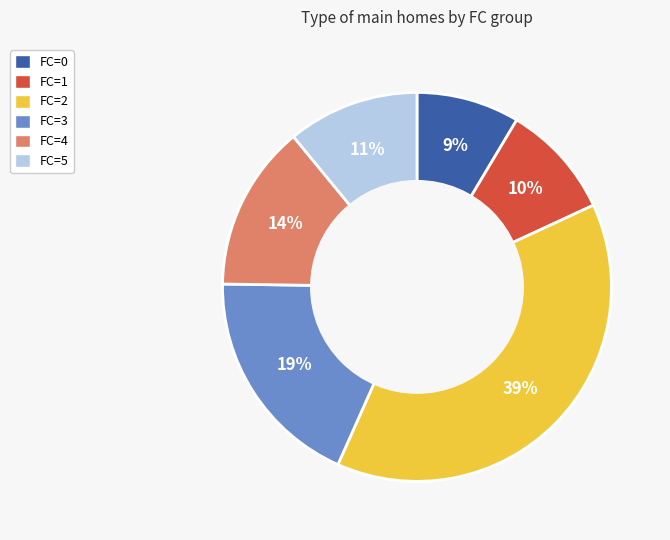

How many segments does this pie chart have?

6